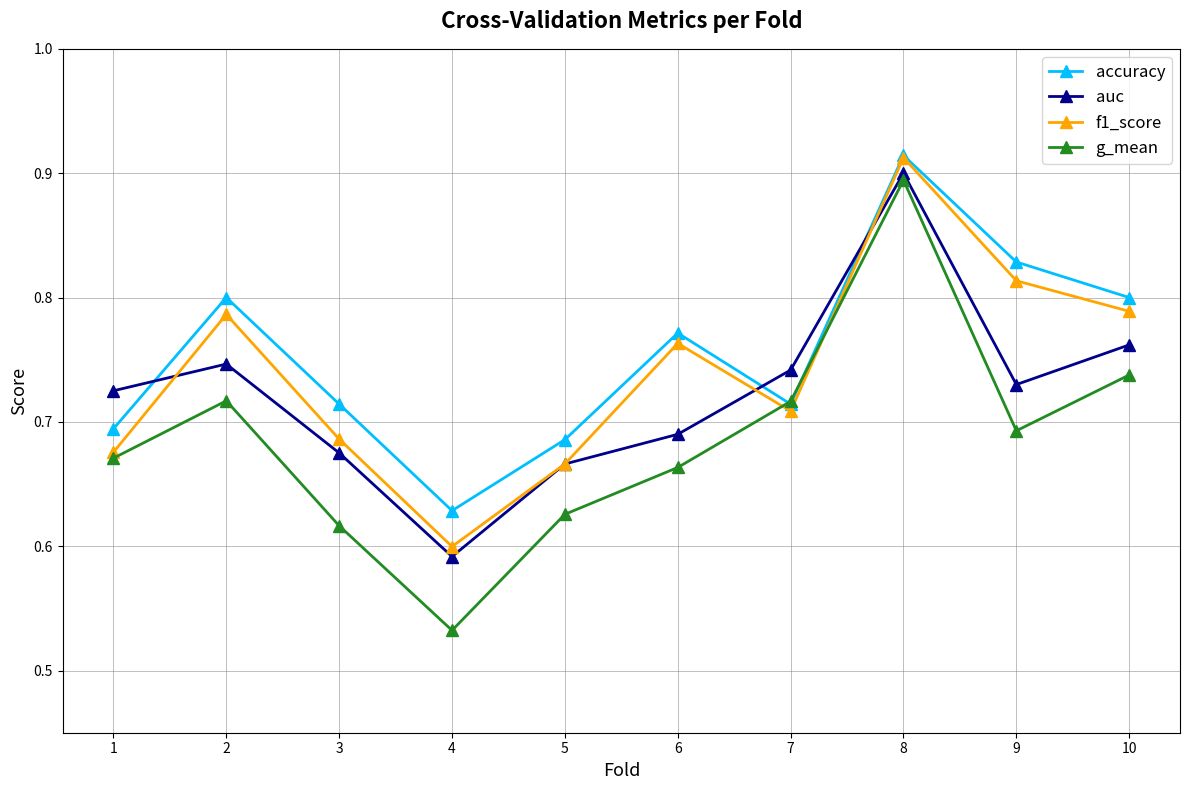

What is the difference between the maximum and minimum values in the g_mean series?

0.4